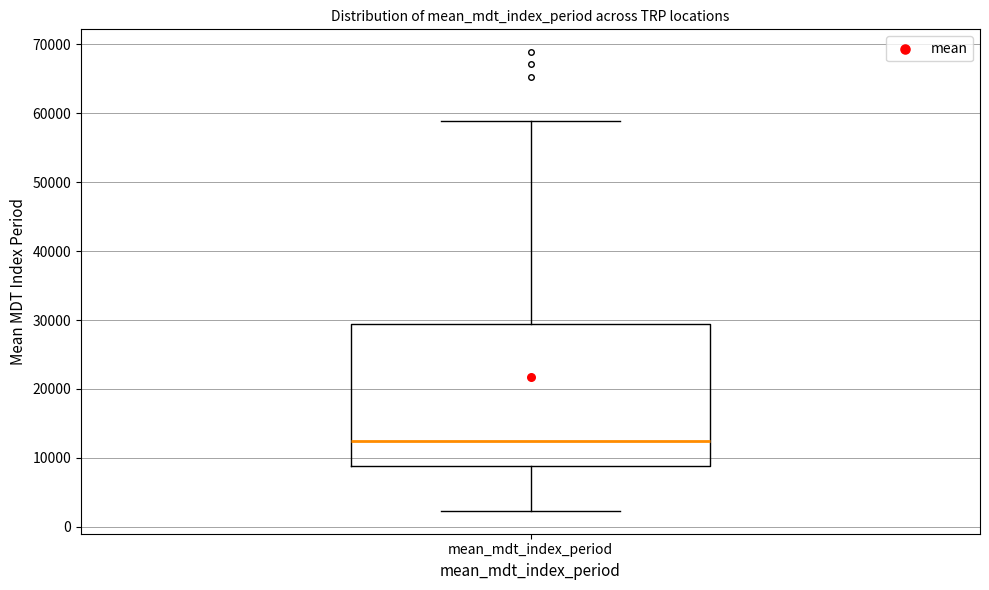

Read this box plot against the y-axis: the position of the median line, the range covered by the box, and the ends of both whiskers. The values are not printed on the chart, so give them approximately, as read against the axis.

median 12000, box 9000 to 29000, whiskers 2000 to 59000